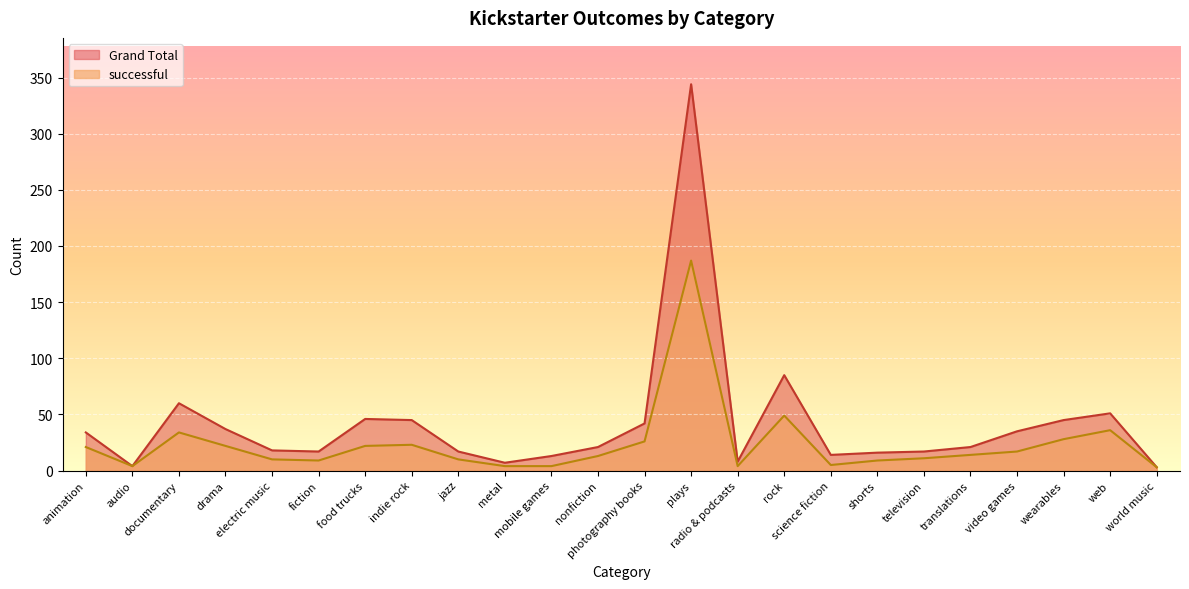

Is the value of Grand Total at food trucks greater than the value of successful at drama?

Yes